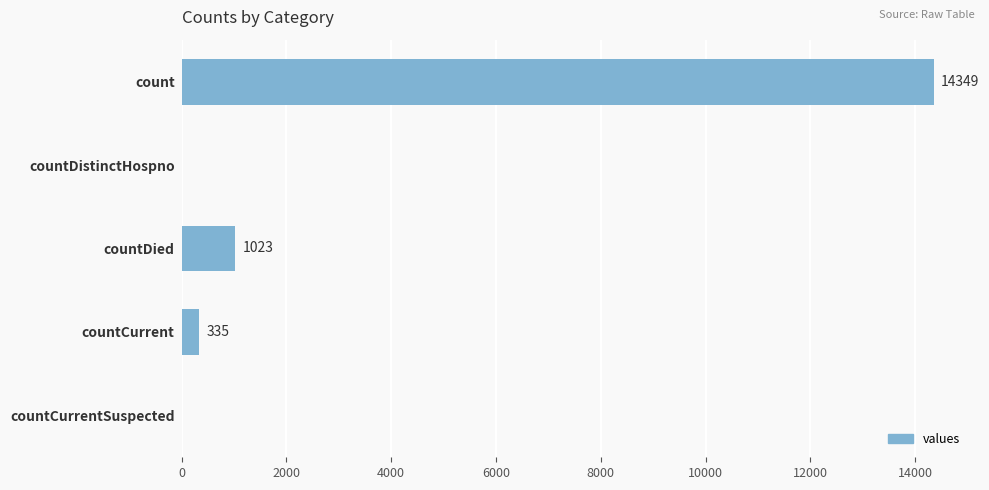

What is the change in value from count to countCurrentSuspected?

-14349